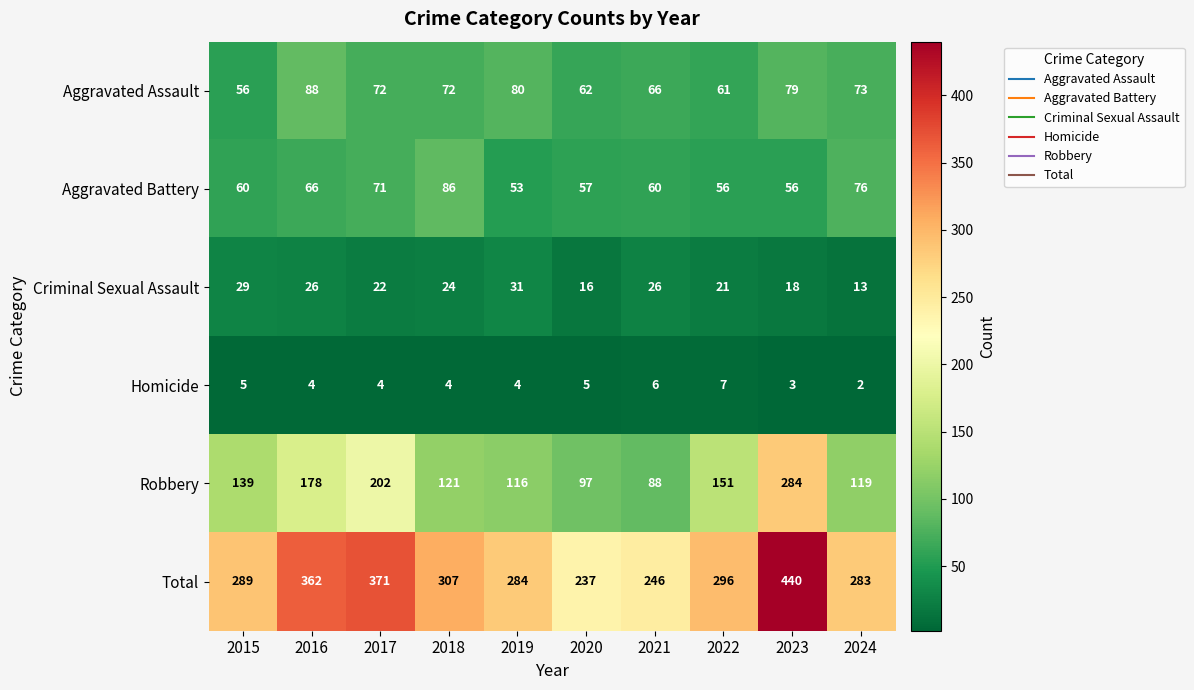

Which label corresponds to the smallest value in the chart?

2024